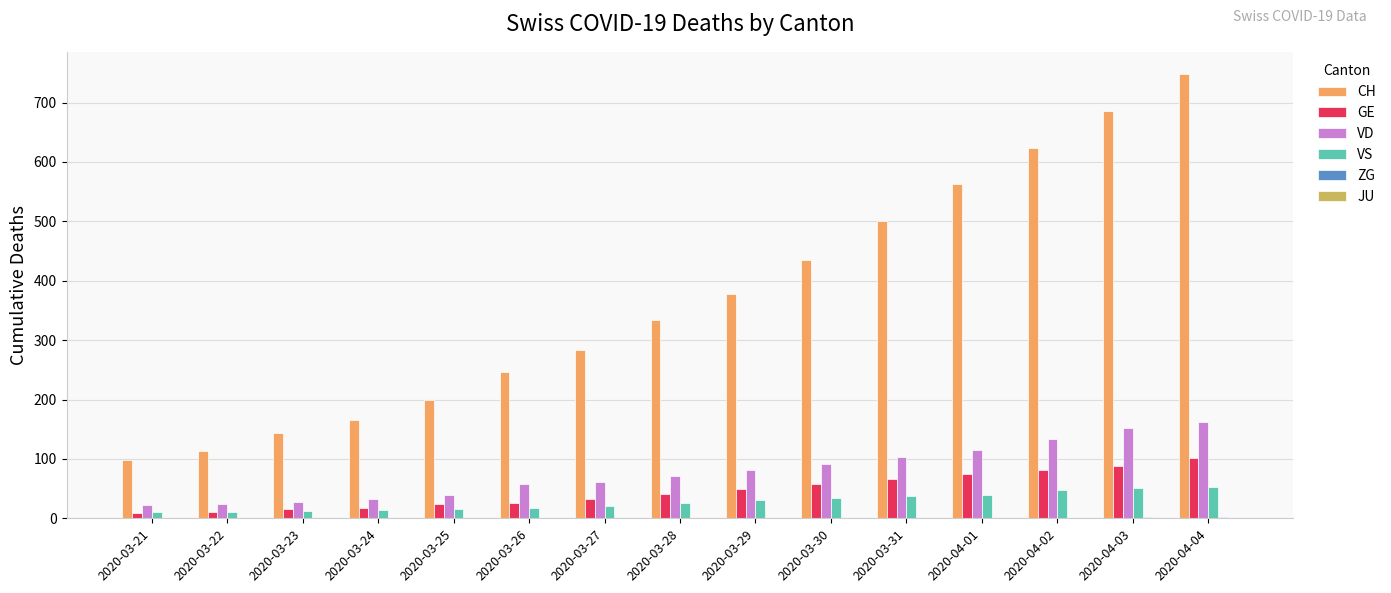

Which series has the largest total across all categories?

CH